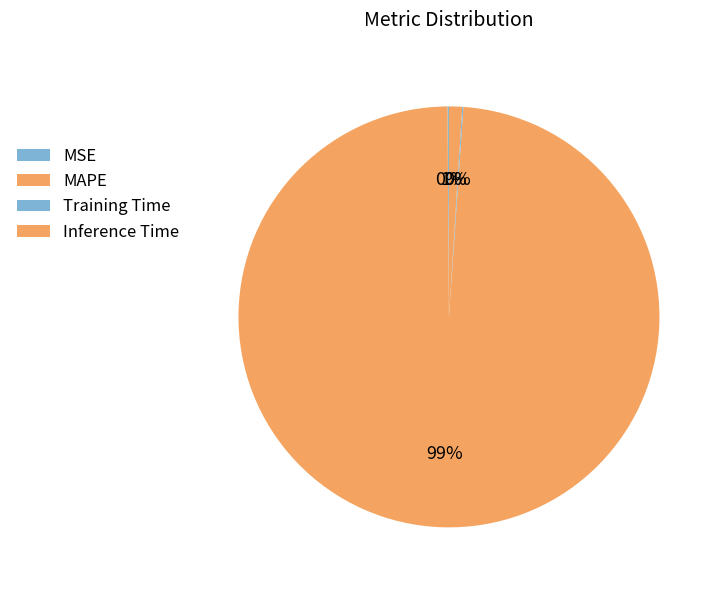

Is it true that MAPE is 99% of the pie?

True